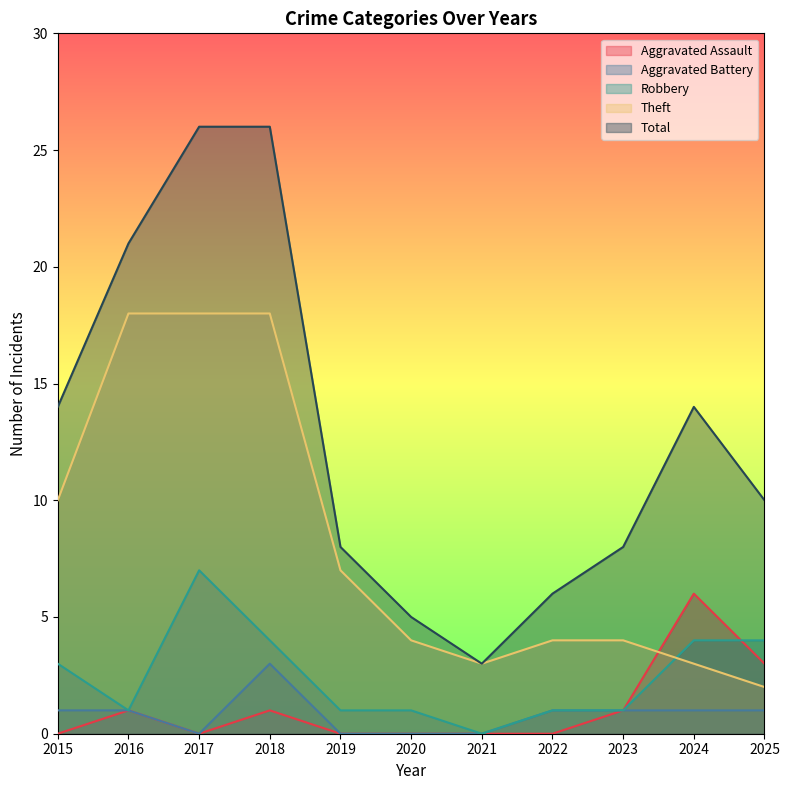

What is the difference between the maximum and minimum values in the Theft series?

16